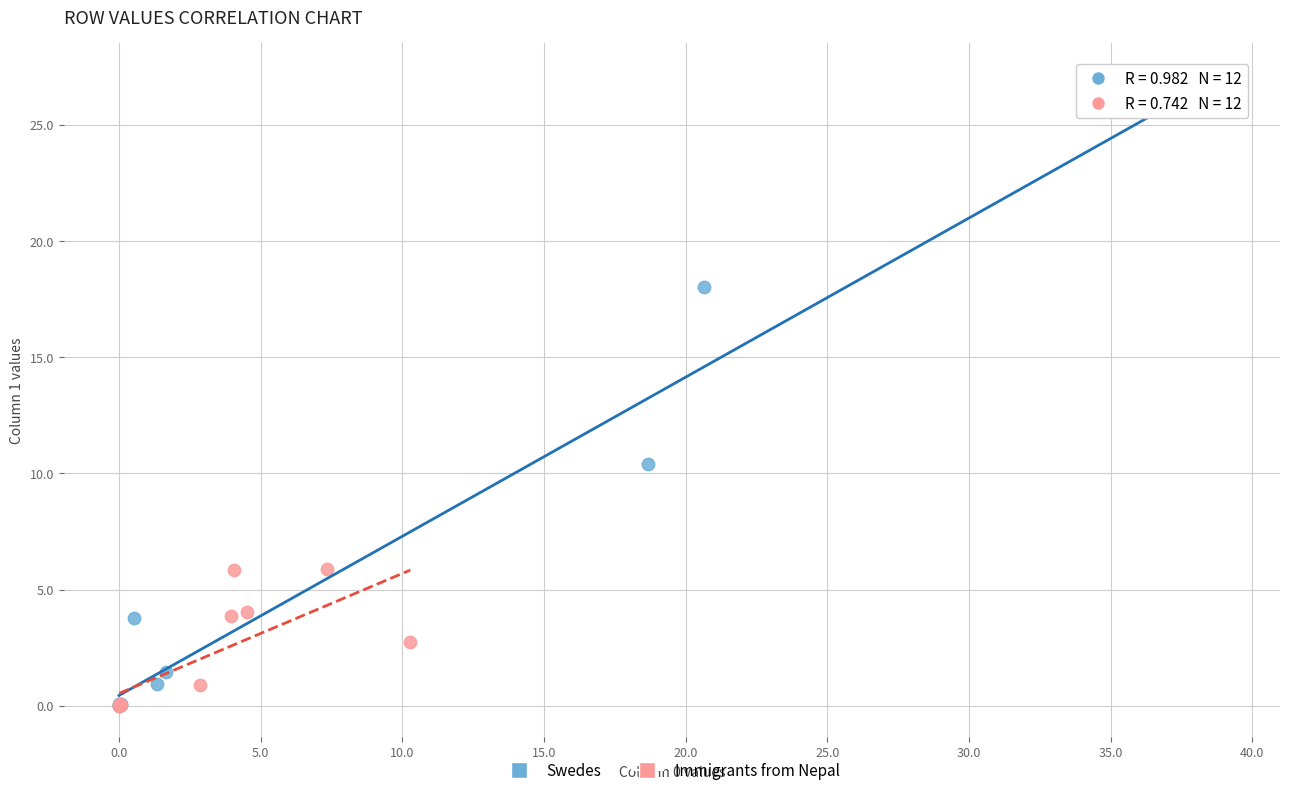

Which series has the widest spread of Y values?

Swedes